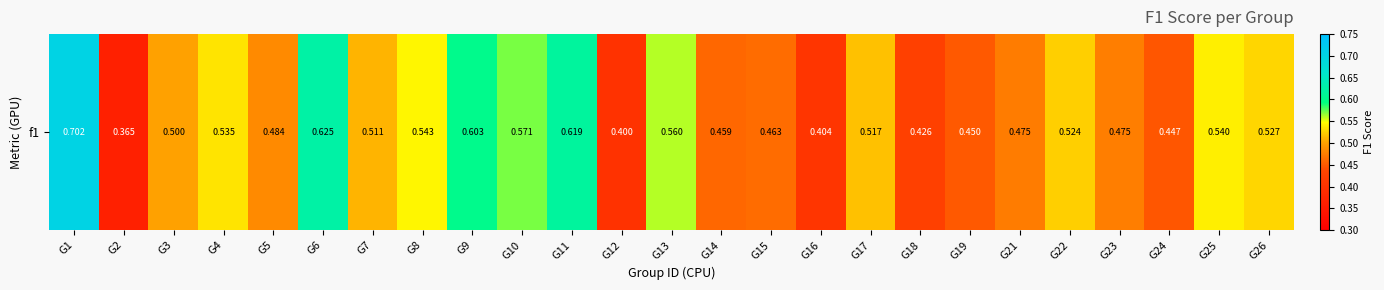

What is the sum of the values at G13 and G18?

1.0